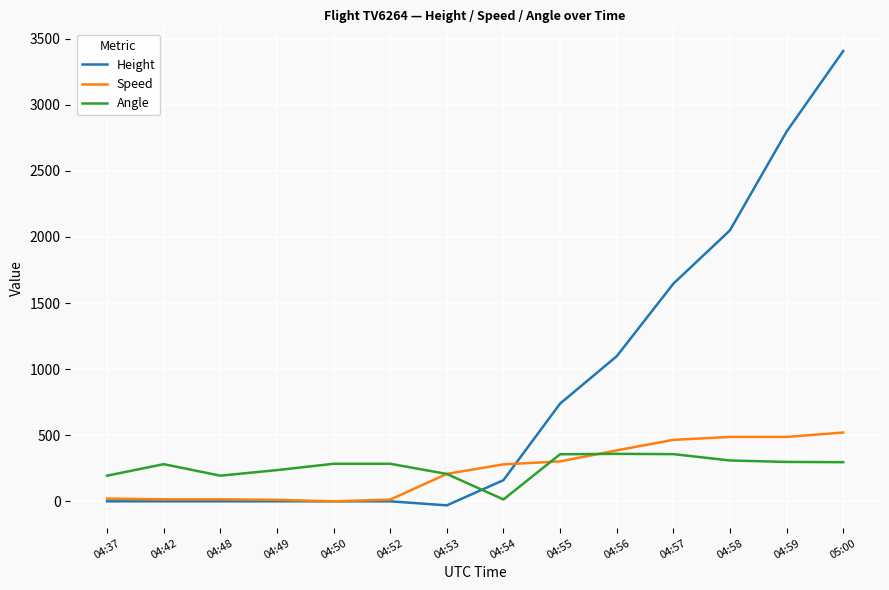

Where is Height nearest to the value 1687?

04:57